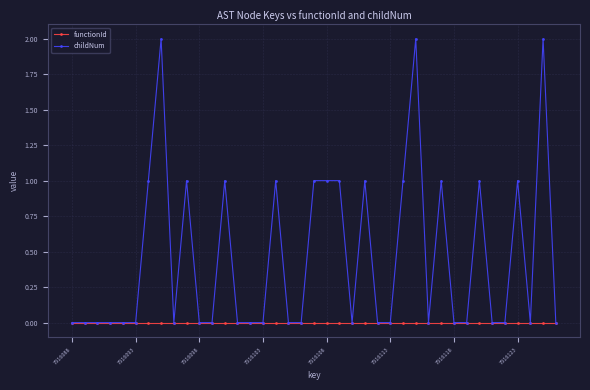

Which series has the largest total across all categories?

childNum